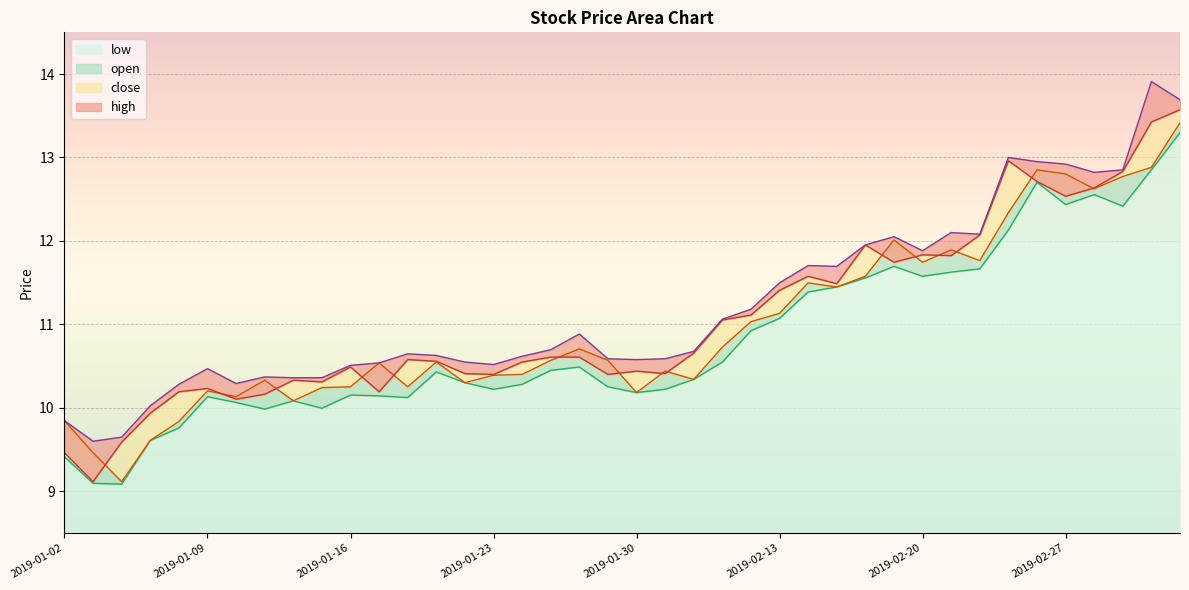

What is the difference between the second highest and second lowest values in the open series?

3.4